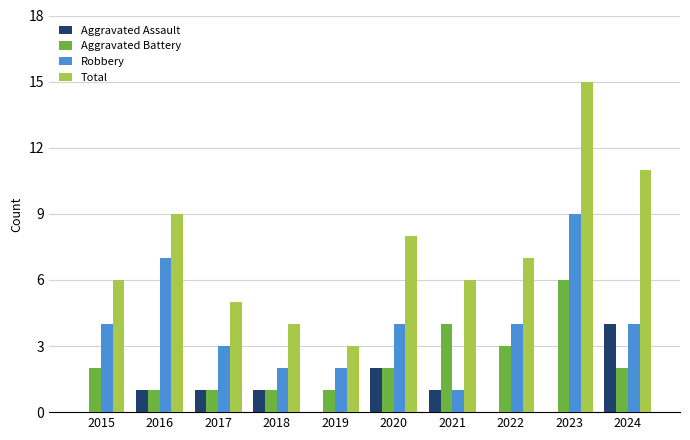

What is the spread (max minus min) of values at 2022?

7